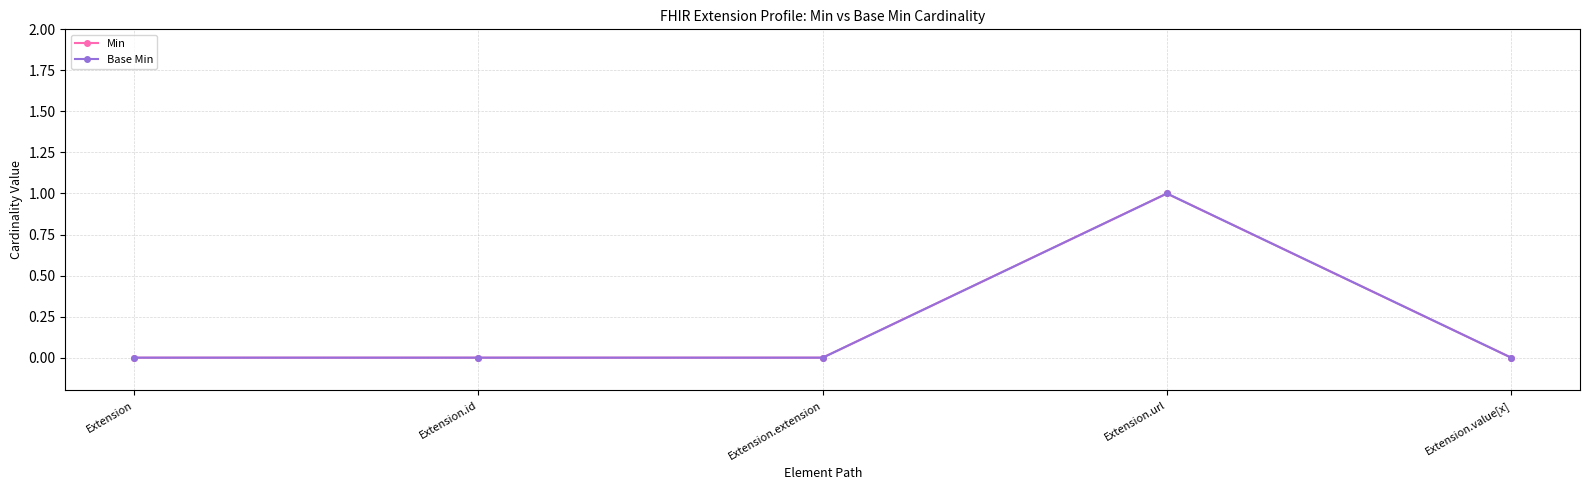

Rank the series by their maximum value, from highest to lowest.

Min, Base Min